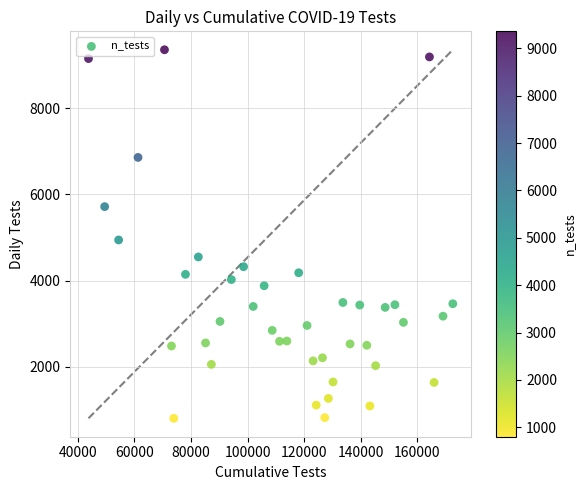

What Y value in the scatter plot is closest to 5080?

4942